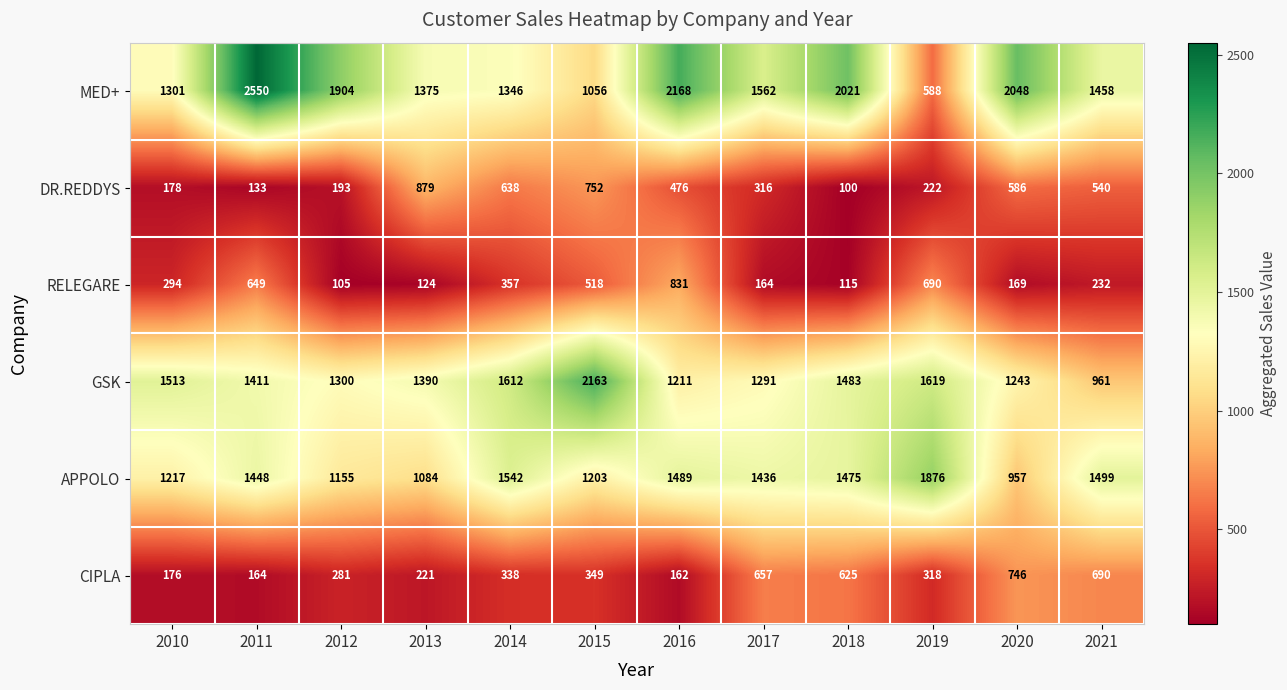

True or false: CIPLA has a value of 90 at 2011.

False